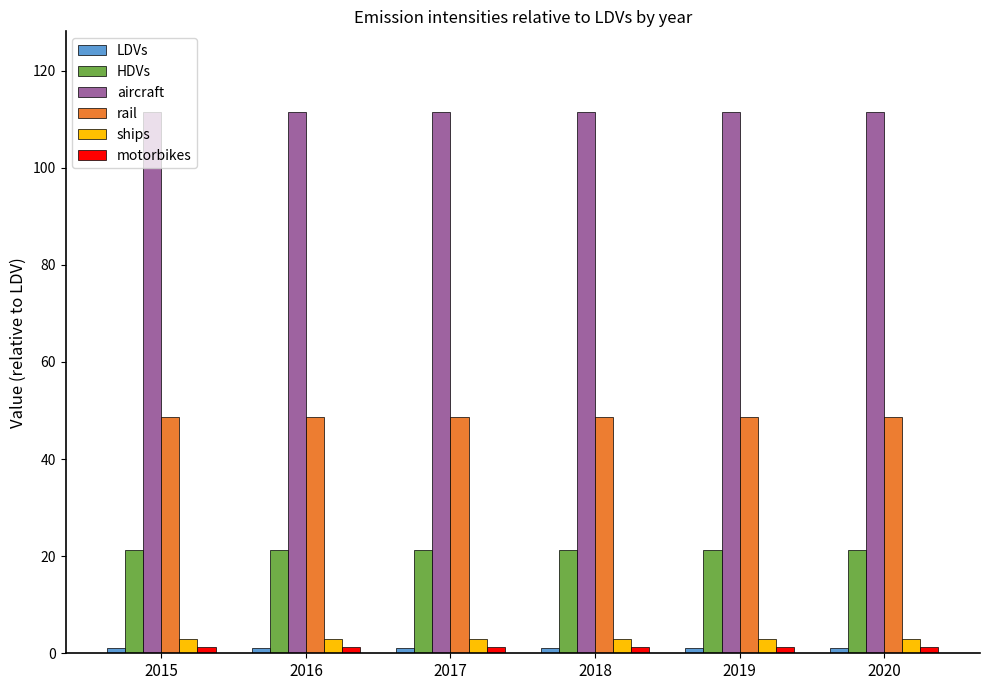

At how many categories does at least one series exceed 57?

6